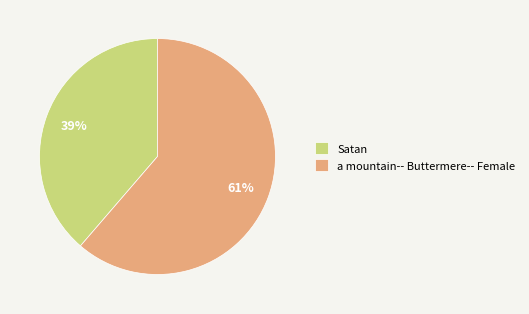

The a mountain-- Buttermere-- Female slice represents 68% of the pie. True or false?

False